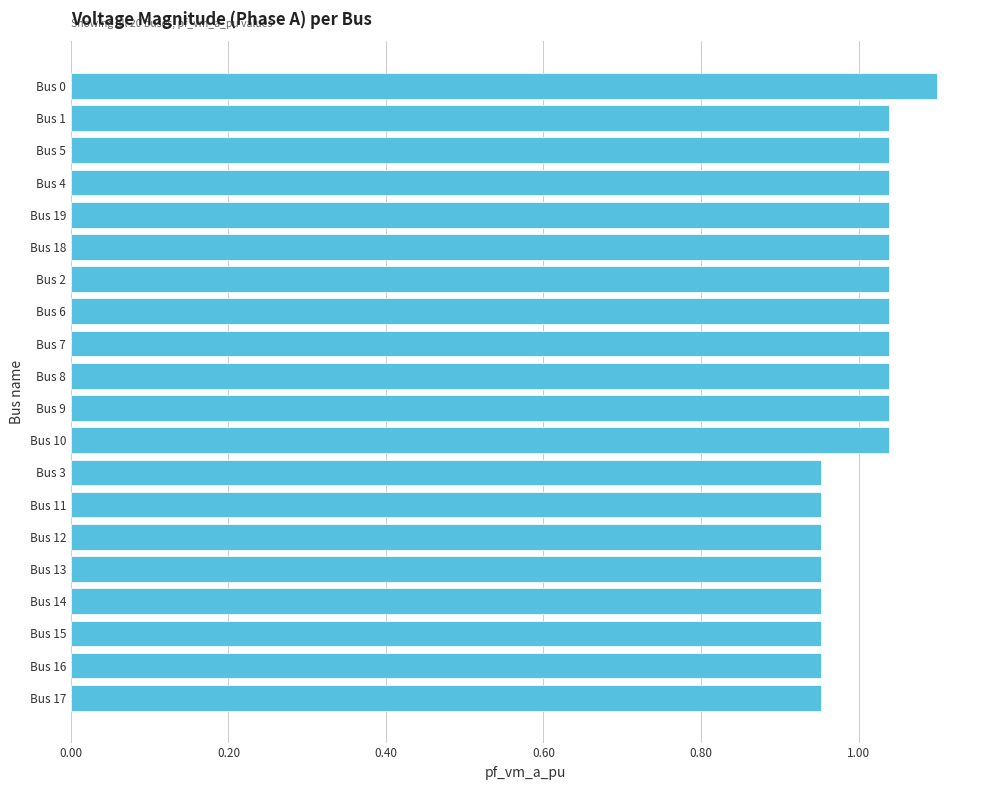

Approximately how many times larger is the value at Bus 15 compared to Bus 5?

0.9